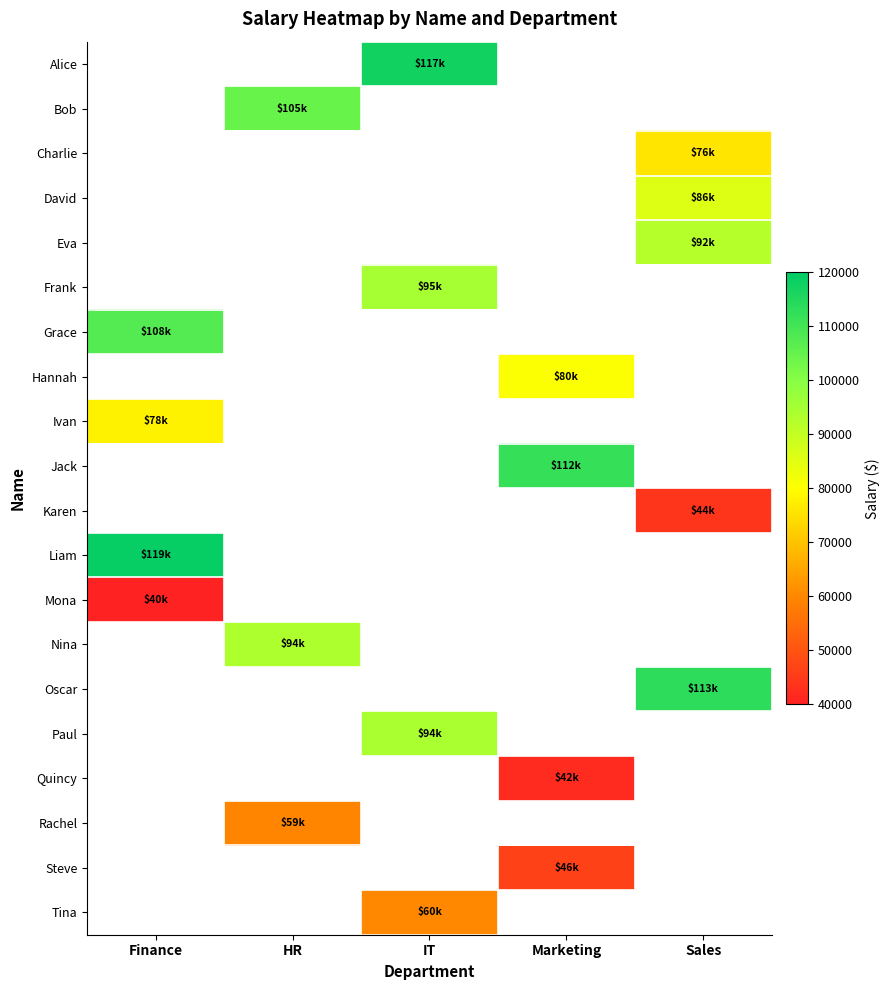

What is the highest value of the Mona series?

40100.7